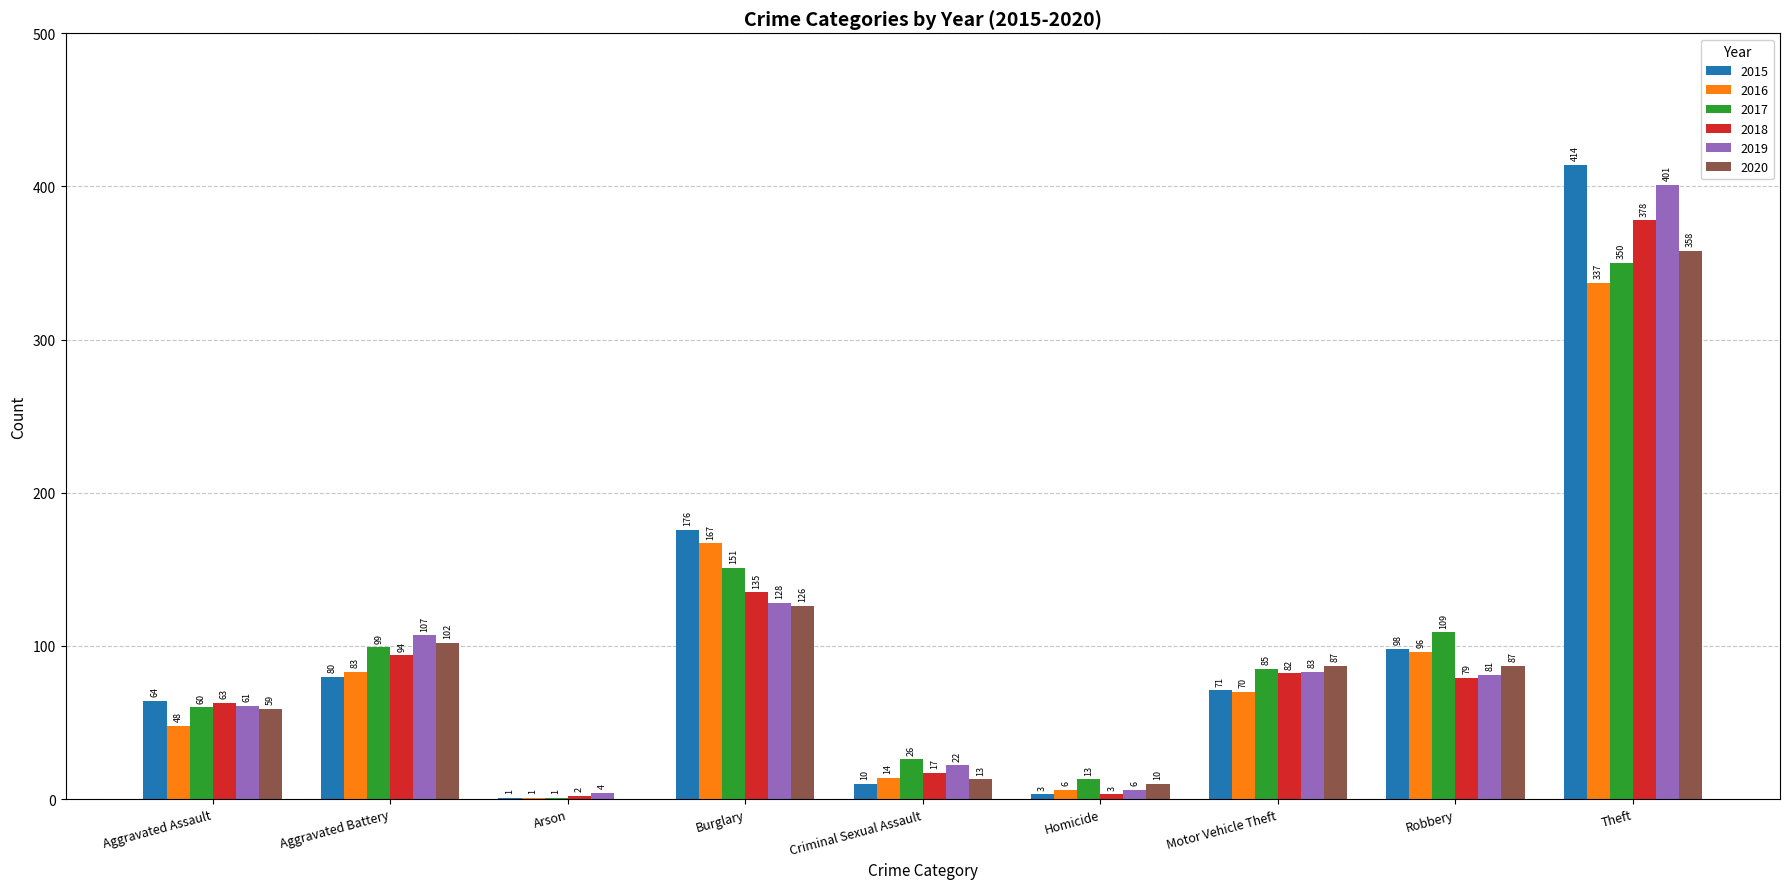

Reading right to left, list all the values displayed in this chart.

2015: 414	98	71	3	10	176	1	80	64
2016: 337	96	70	6	14	167	1	83	48
2017: 350	109	85	13	26	151	1	99	60
2018: 378	79	82	3	17	135	2	94	63
2019: 401	81	83	6	22	128	4	107	61
2020: 358	87	87	10	13	126	0	102	59